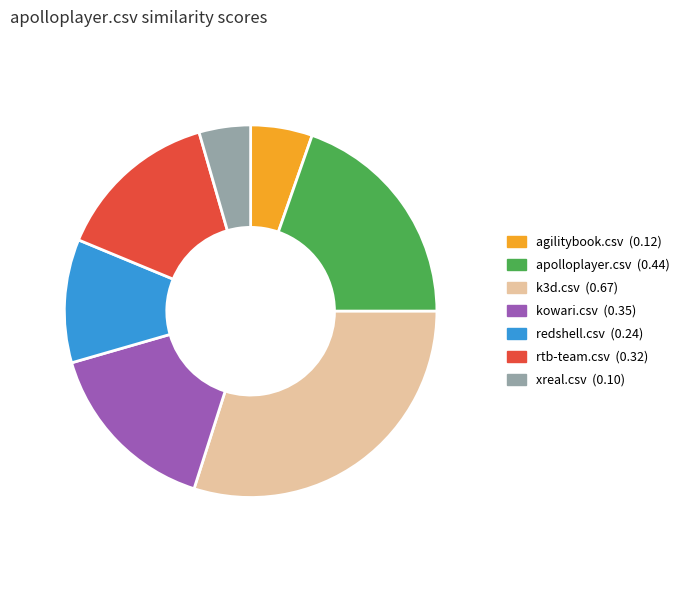

Between kowari.csv and xreal.csv, which is larger?

kowari.csv